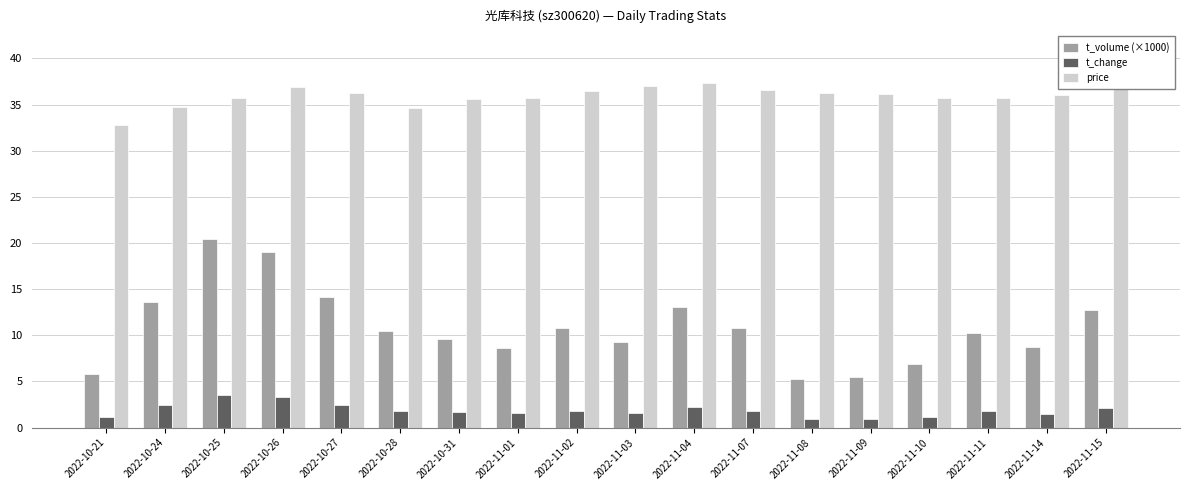

Rank the series by their average value, from lowest to highest.

t_change, t_volume (×1000), price